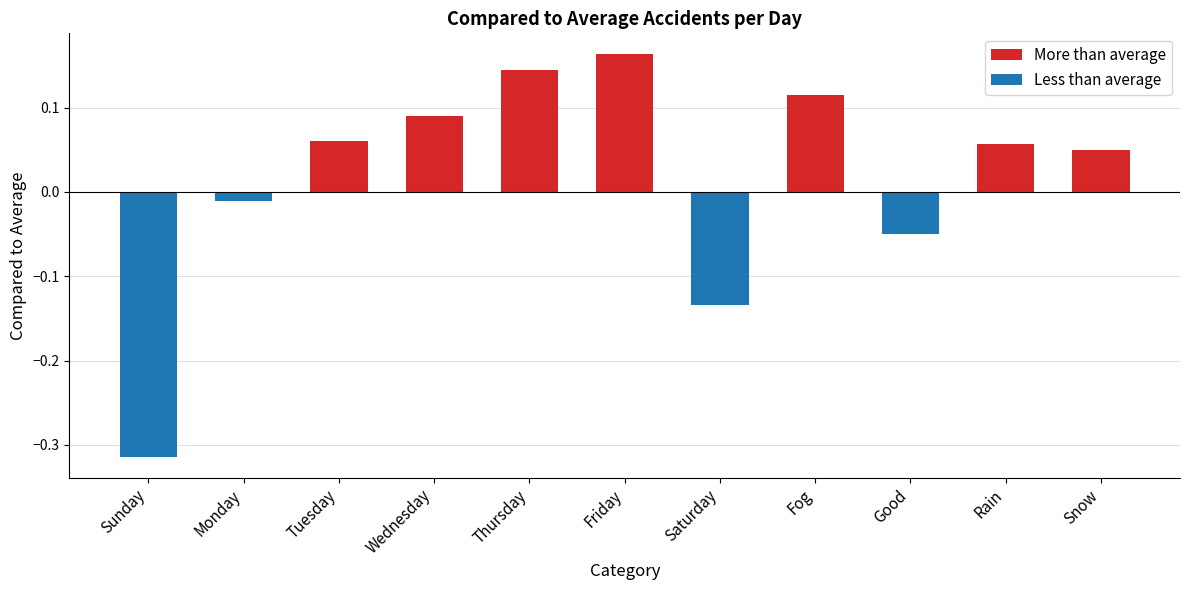

True or false: the data shows -0.5 at Sunday.

False